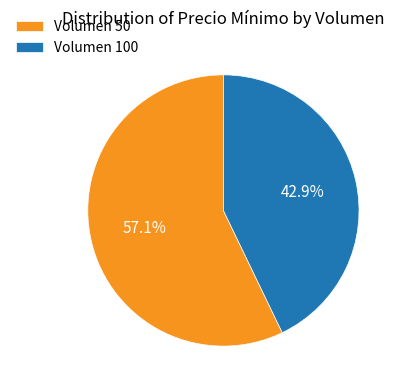

Rank the categories by value from highest to lowest.

Volumen 50, Volumen 100